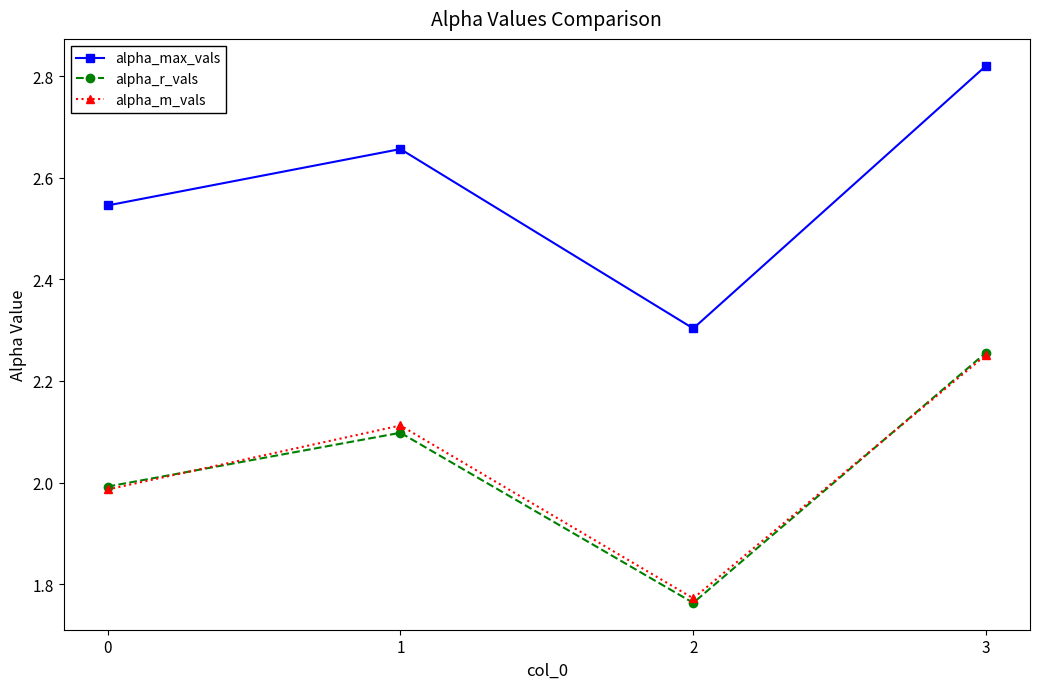

What is the difference between the highest and lowest values at 0?

0.6